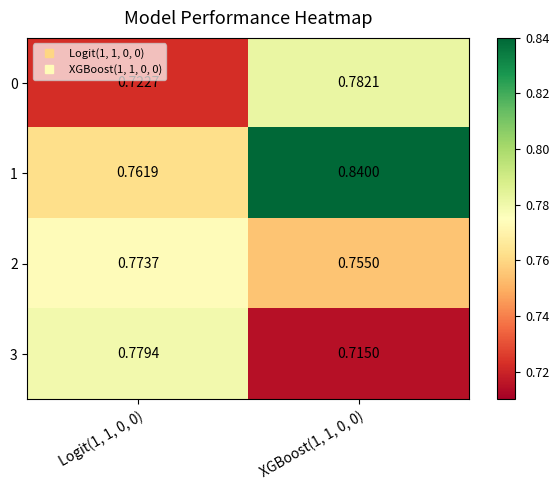

How many distinct data groups are displayed?

4